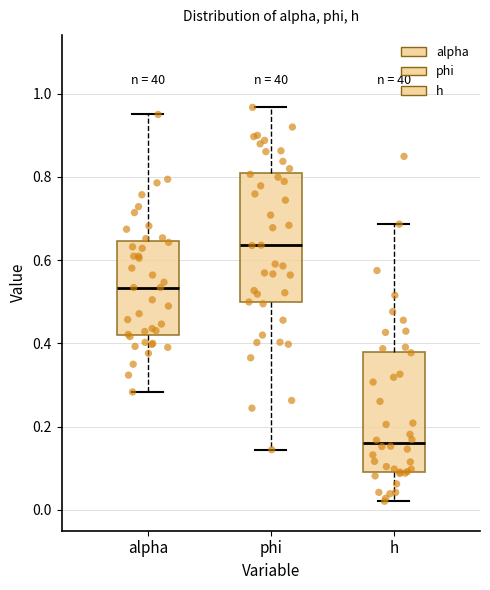

Reading left to right, transcribe this box plot: for each box, give where its median line is, the range the box spans, and where its two whiskers end, as read against the y-axis. The values are not printed on the chart, so give them approximately, as read against the axis.

alpha: median 0.54, box 0.42 to 0.64, whiskers 0.28 to 0.96
phi: median 0.64, box 0.50 to 0.80, whiskers 0.14 to 0.96
h: median 0.16, box 0.10 to 0.38, whiskers 0.02 to 0.68